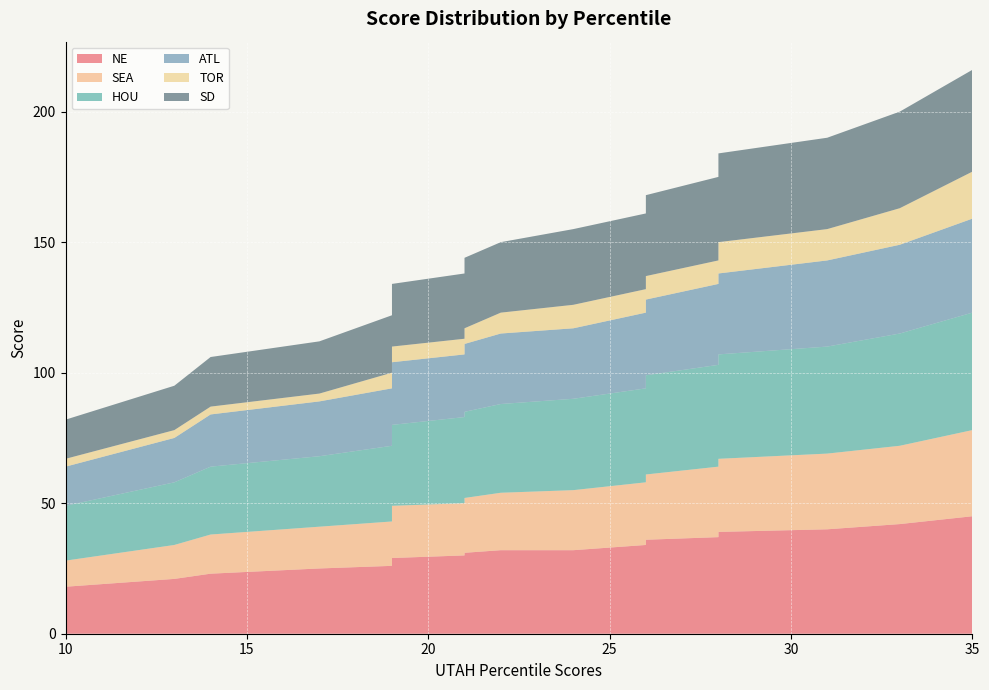

Reading left to right, extract all data points from this chart.

NE: 18	21	23	25	26	27	29	30	31	32	32	34	35	36	37	39	40	42	45
SEA: 10	13	15	16	17	18	20	20	21	22	23	24	25	25	27	28	29	30	33
HOU: 21	24	26	27	29	31	31	33	33	34	35	36	38	38	39	40	41	43	45
ATL: 15	17	20	21	22	22	24	24	26	27	27	29	29	29	31	31	33	34	36
TOR: 3	3	3	3	6	6	6	6	6	8	9	9	9	9	9	12	12	14	18
SD: 15	17	19	20	22	23	24	25	27	27	29	29	30	31	32	34	35	37	39